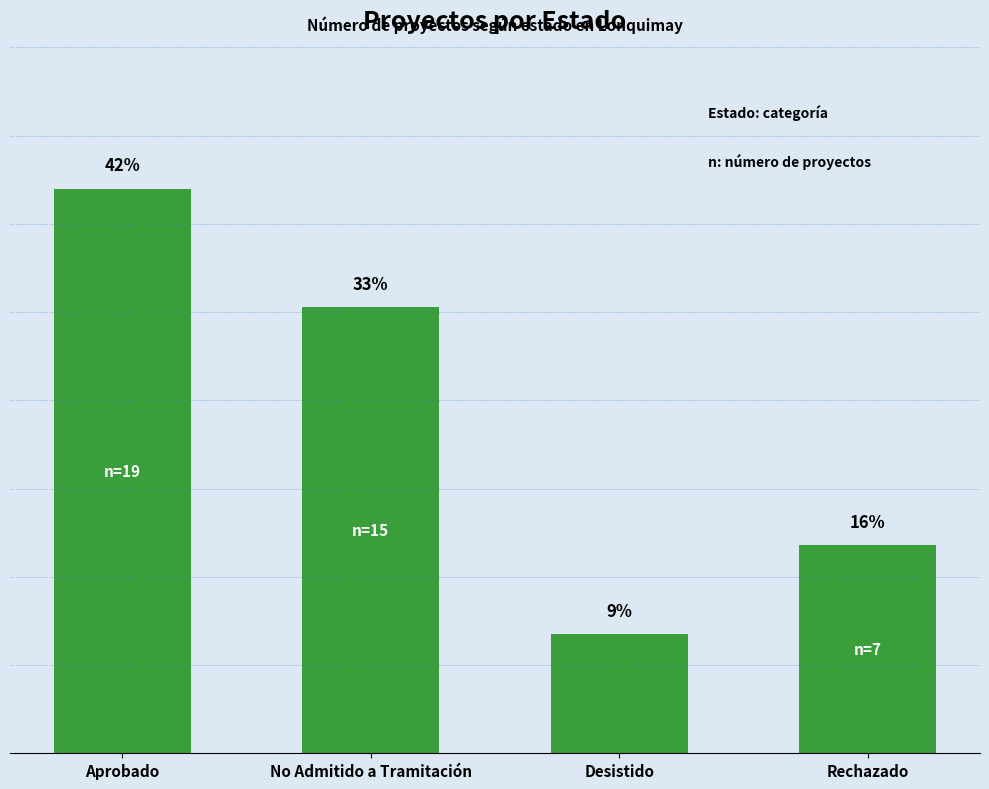

Does the chart contain any negative values?

No